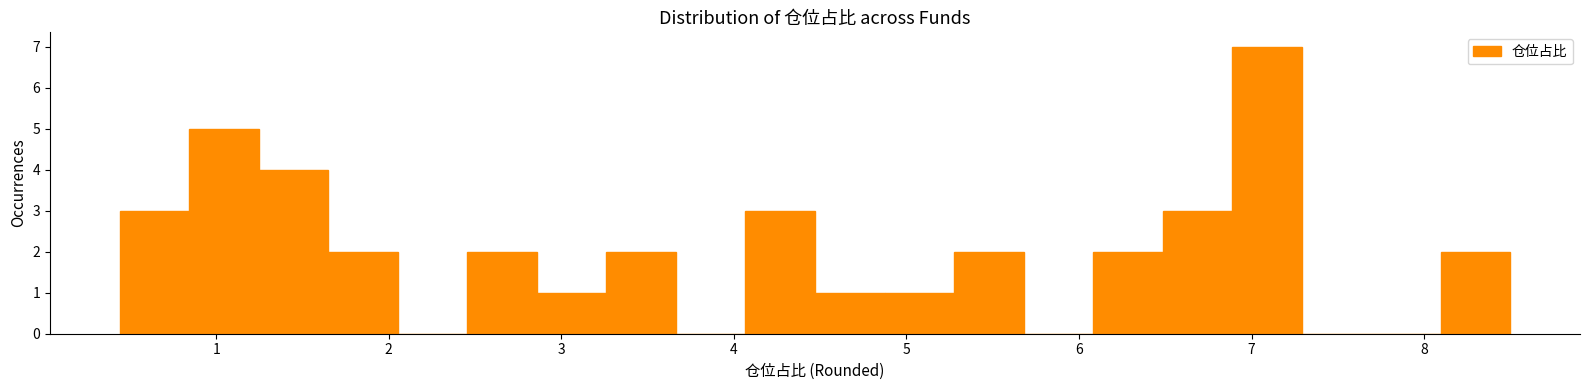

Reading left to right, transcribe this chart: for each bar, give the range it covers on the x-axis and its height. Neither the bar edges nor the heights are printed on the chart, so give them approximately, as read against the axes.

0.4 to 0.8: 3
0.8 to 1.2: 5
1.2 to 1.6: 4
1.6 to 2.1: 2
2.1 to 2.5: 0
2.5 to 2.9: 2
2.9 to 3.3: 1
3.3 to 3.7: 2
3.7 to 4.1: 0
4.1 to 4.5: 3
4.5 to 4.9: 1
4.9 to 5.3: 1
5.3 to 5.7: 2
5.7 to 6.1: 0
6.1 to 6.5: 2
6.5 to 6.9: 3
6.9 to 7.3: 7
7.3 to 7.7: 0
7.7 to 8.1: 0
8.1 to 8.5: 2